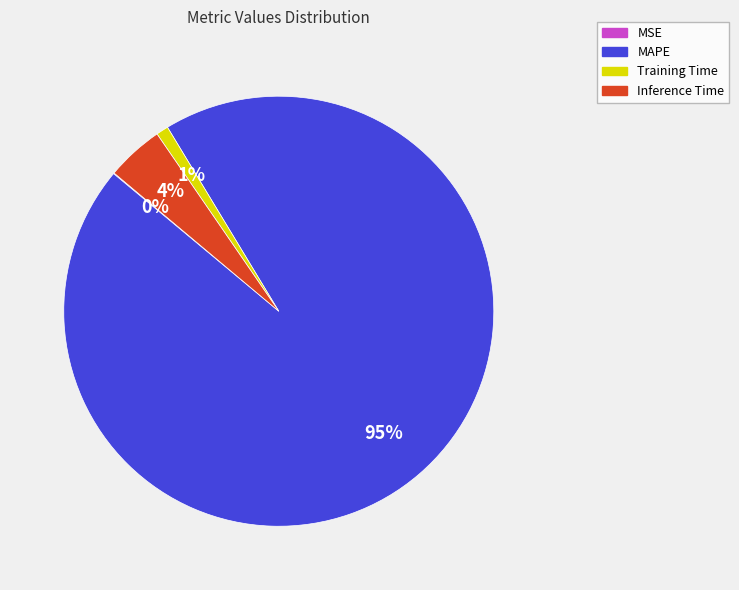

To the nearest percent, what is the difference between the MAPE and Training Time slice percentages?

94%